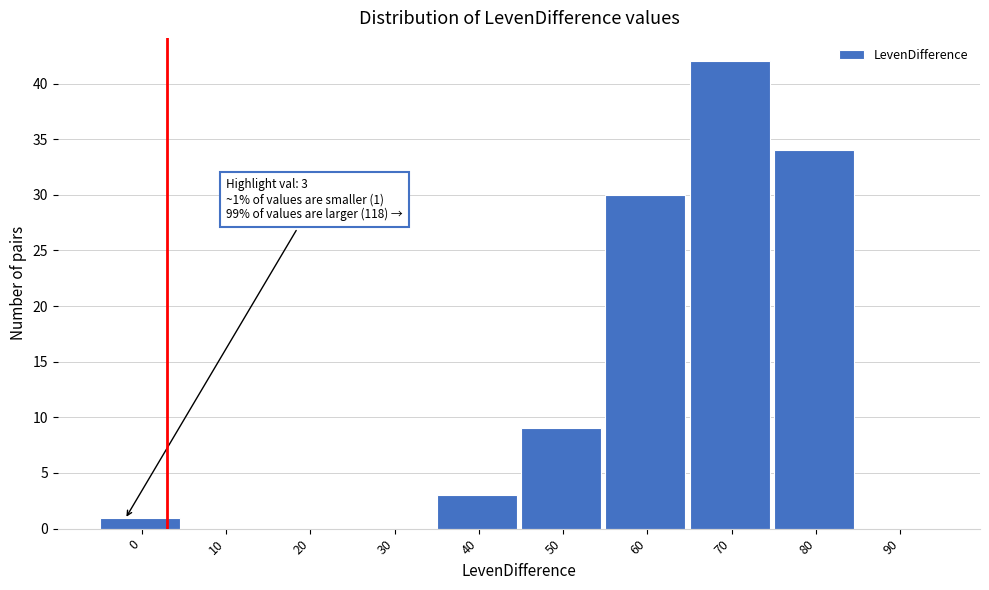

Reading left to right, list all the values displayed in this chart.

0=1	10=0	20=0	30=0	40=3	50=9	60=30	70=42	80=34	90=0